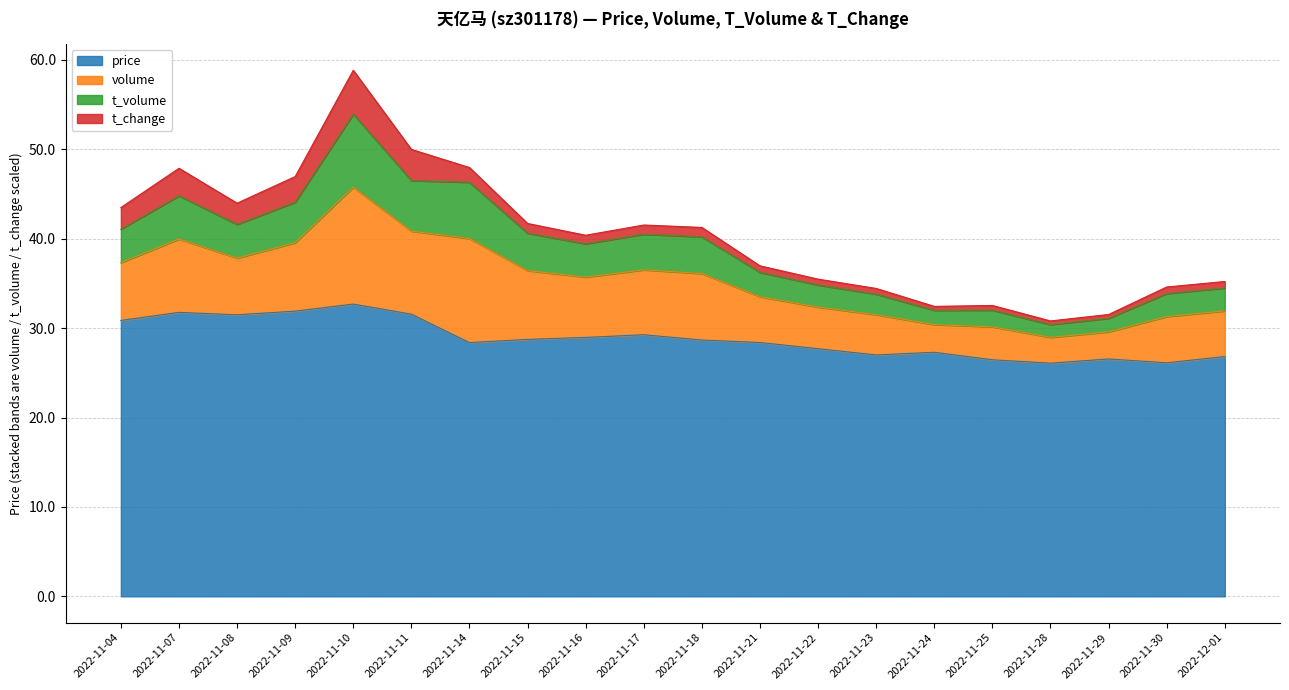

What is the lowest value of the price series?

26.1